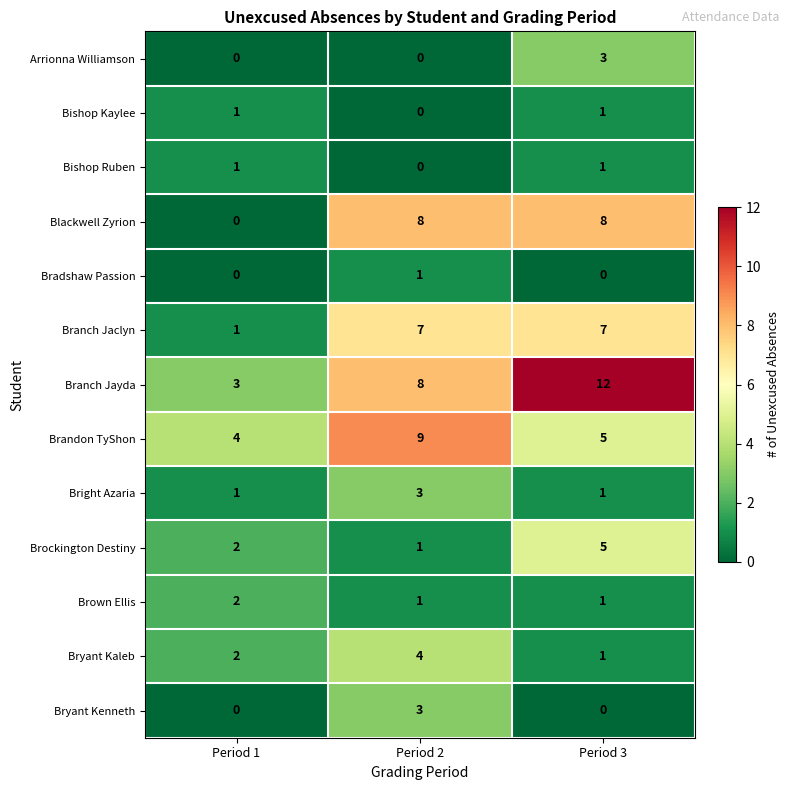

The value of Brockington Destiny at Period 3 is 5. True or false?

True